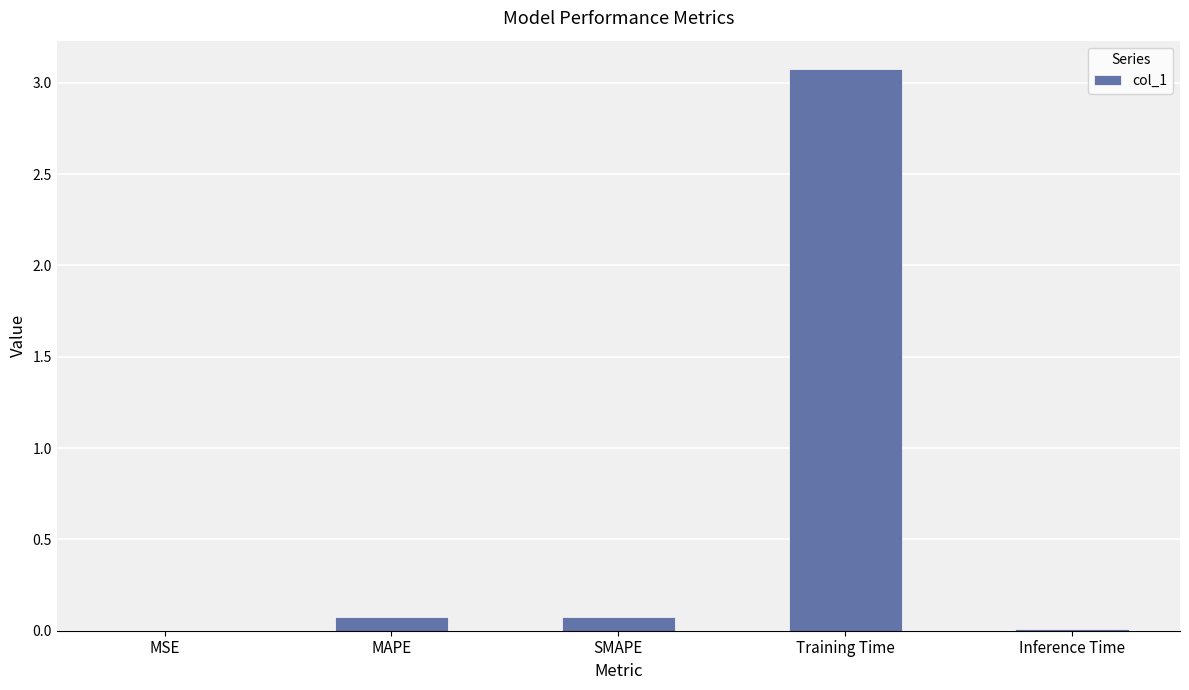

Which label corresponds to the largest value in the chart?

Training Time